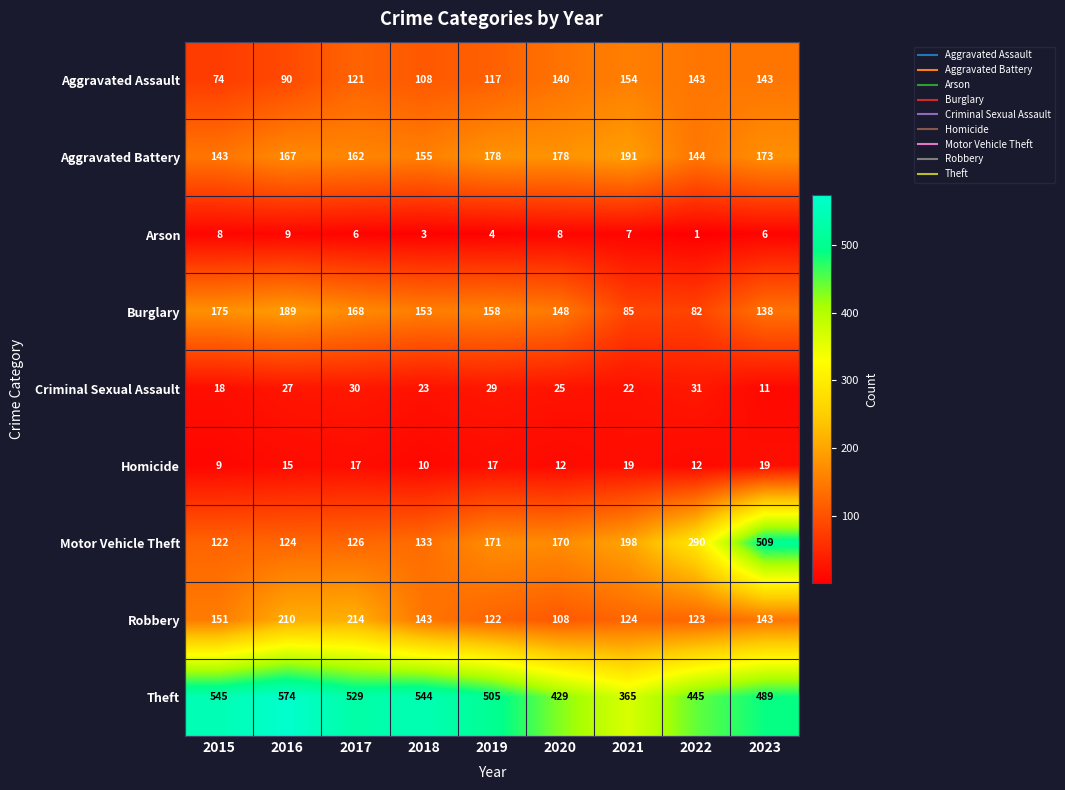

List the series in order of their peak value, highest first.

Theft, Motor Vehicle Theft, Robbery, Aggravated Battery, Burglary, Aggravated Assault, Criminal Sexual Assault, Homicide, Arson